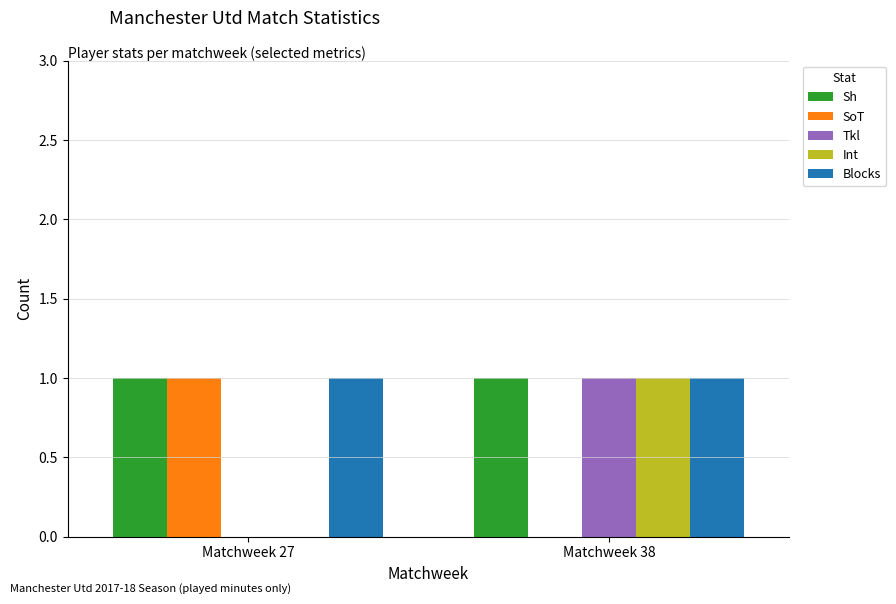

What is the sum of all SoT values?

1